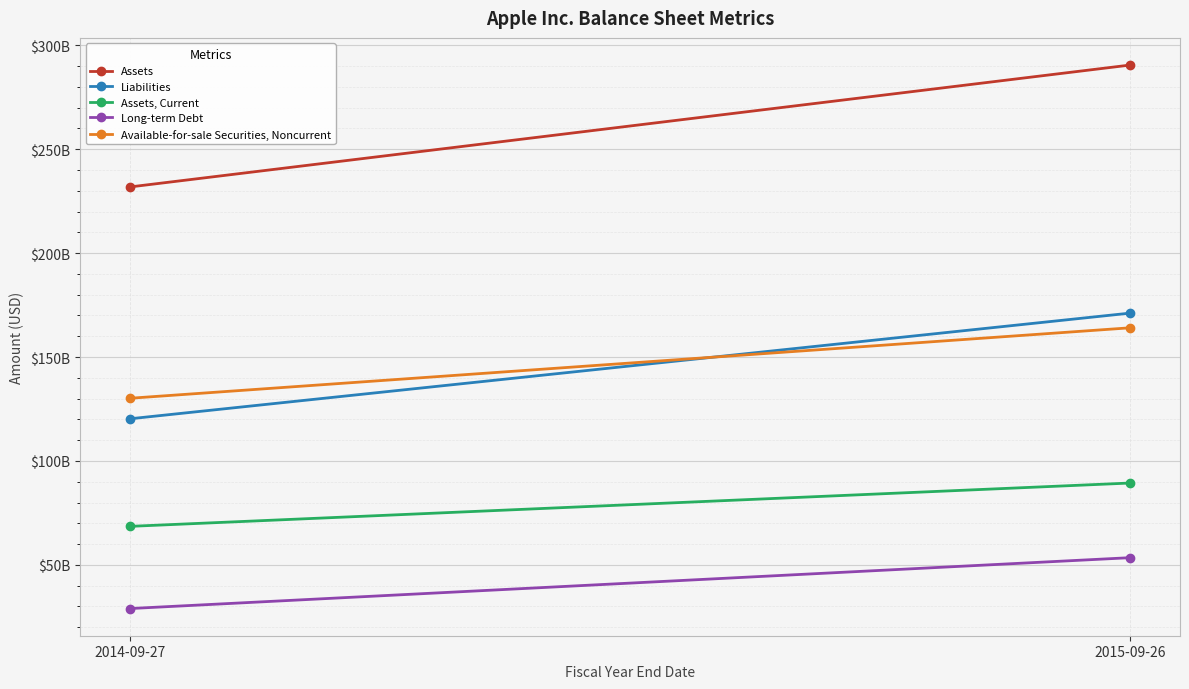

At which label does Assets reach its peak?

2015-09-26